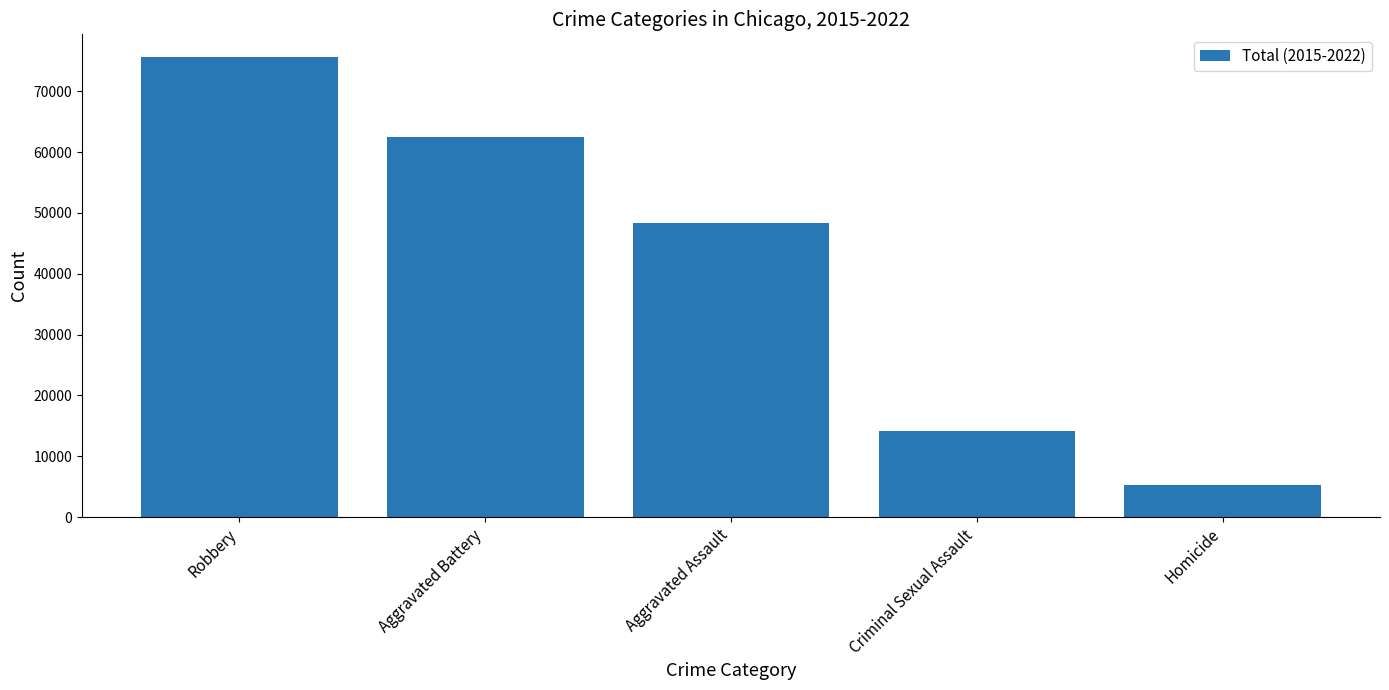

Reading right to left, transcribe all the data shown in this chart.

5321	14071	48408	62500	75590